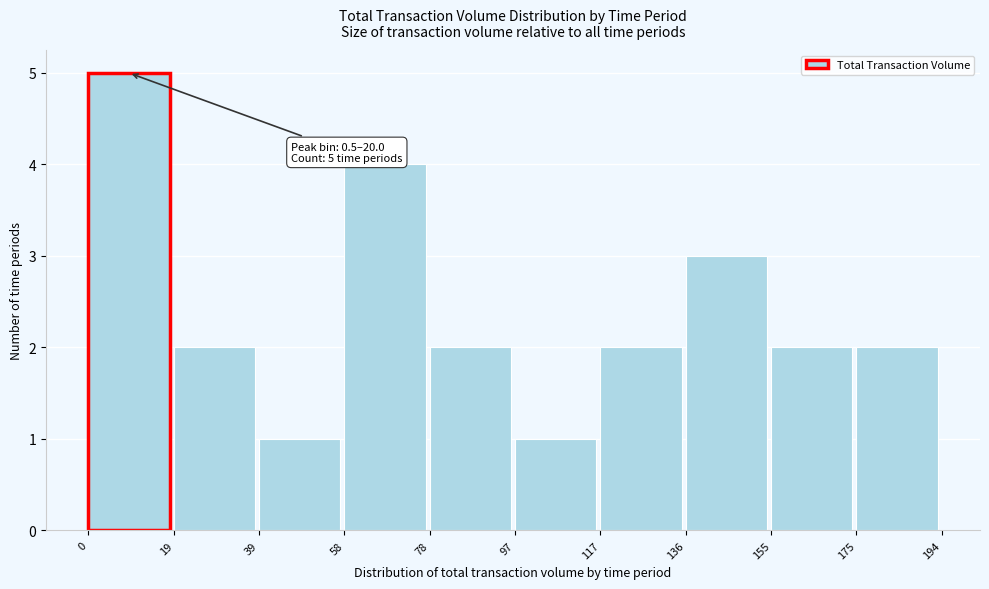

Over which range of the x-axis is the bar tallest?

0 to 19